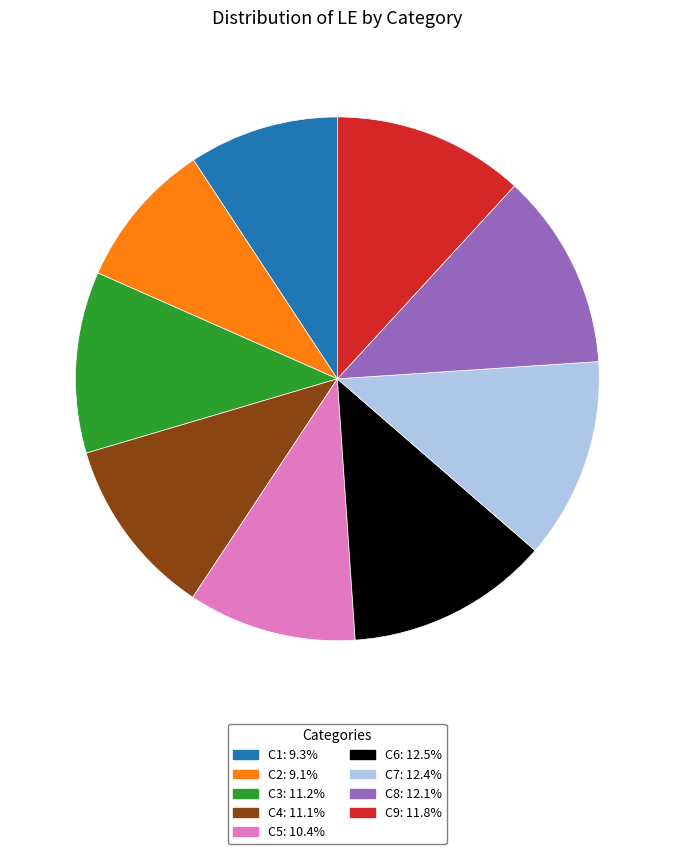

What is the ratio of the value at C8 to the value at C3?

1.1